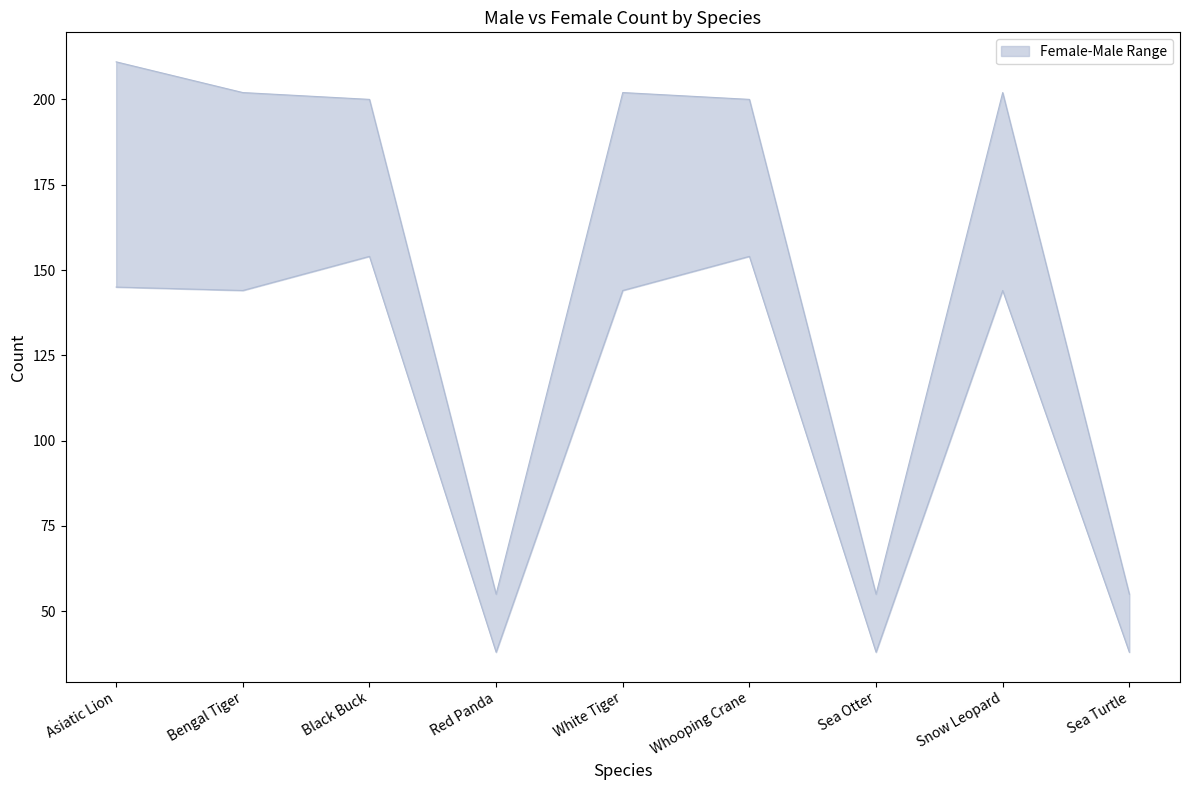

At Snow Leopard, list the series in order from smallest to largest.

Female, Male